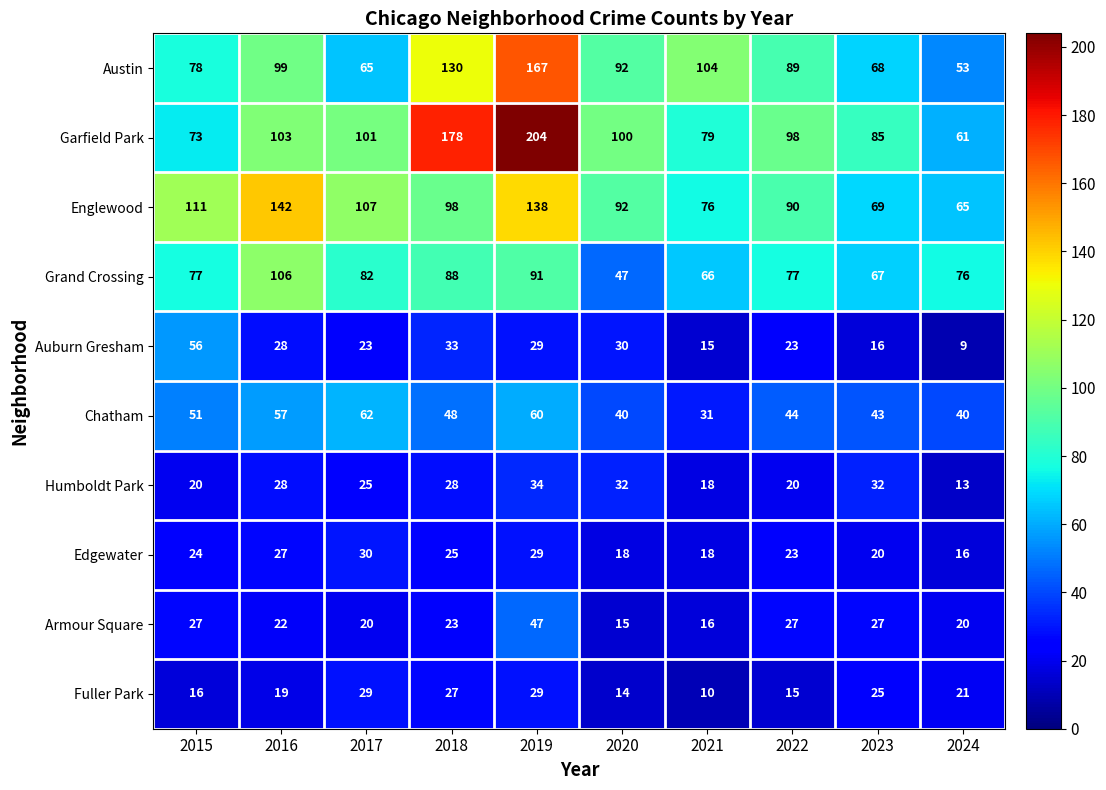

What is the total value across all series at 2020?

480